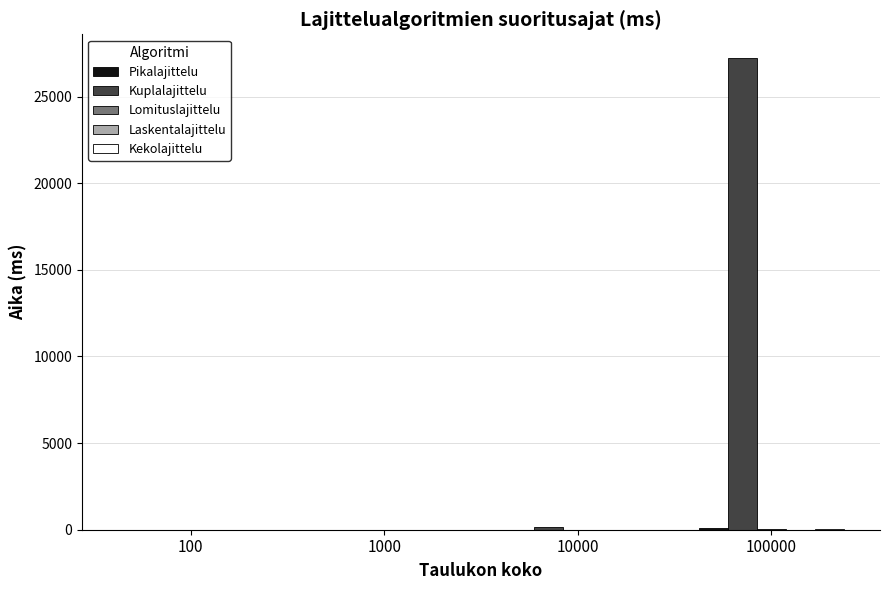

What is the maximum value shown in the chart?

27236.0